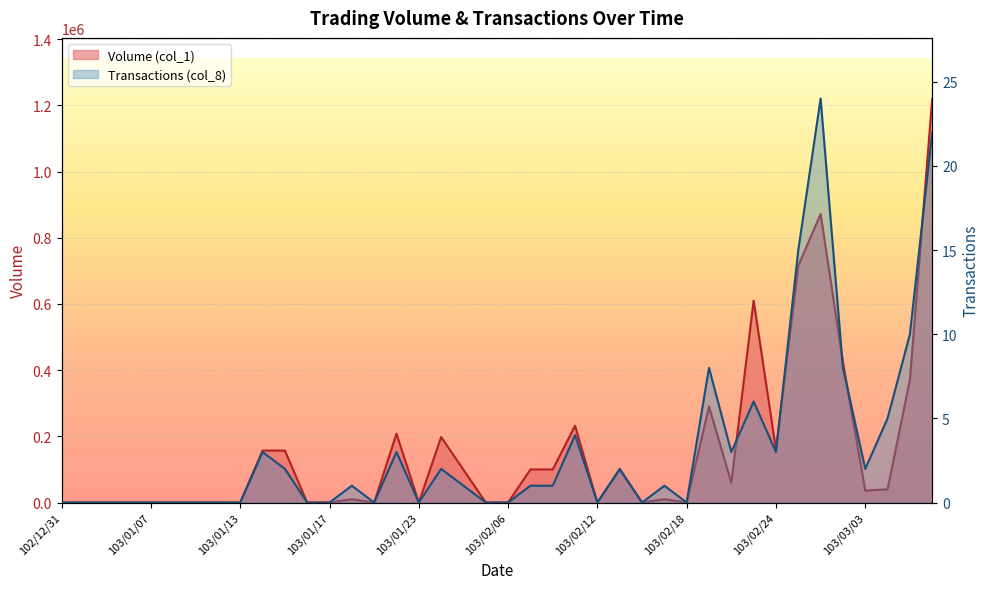

At how many categories does at least one series exceed 412967?

5